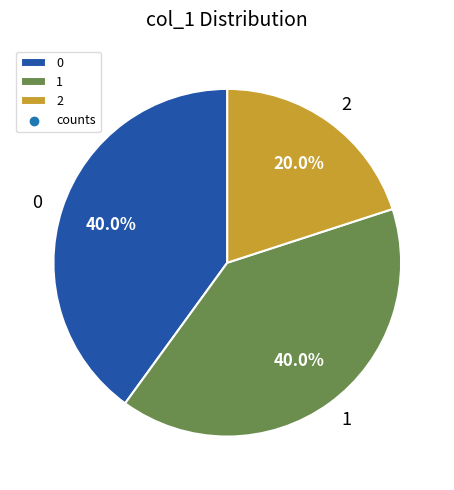

Between 1 and 2, which is larger?

1